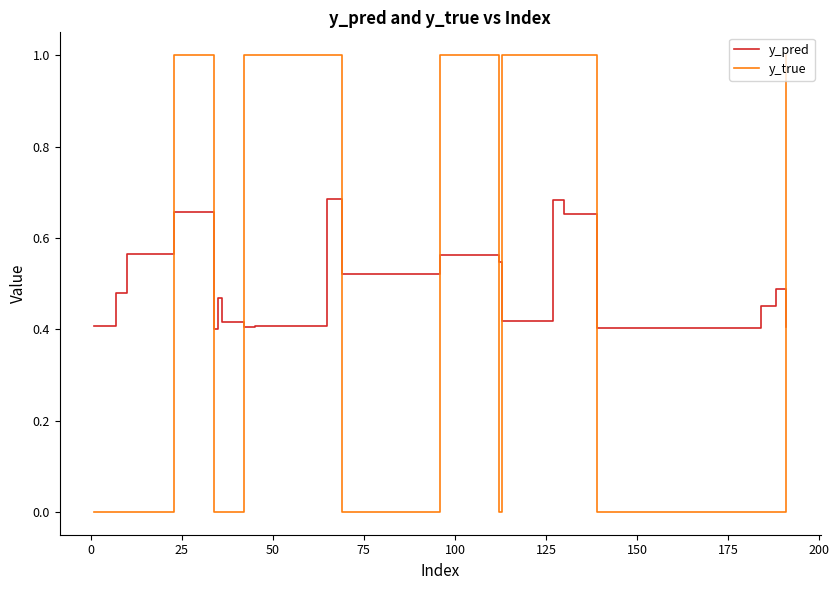

What is the greatest value displayed?

1.0